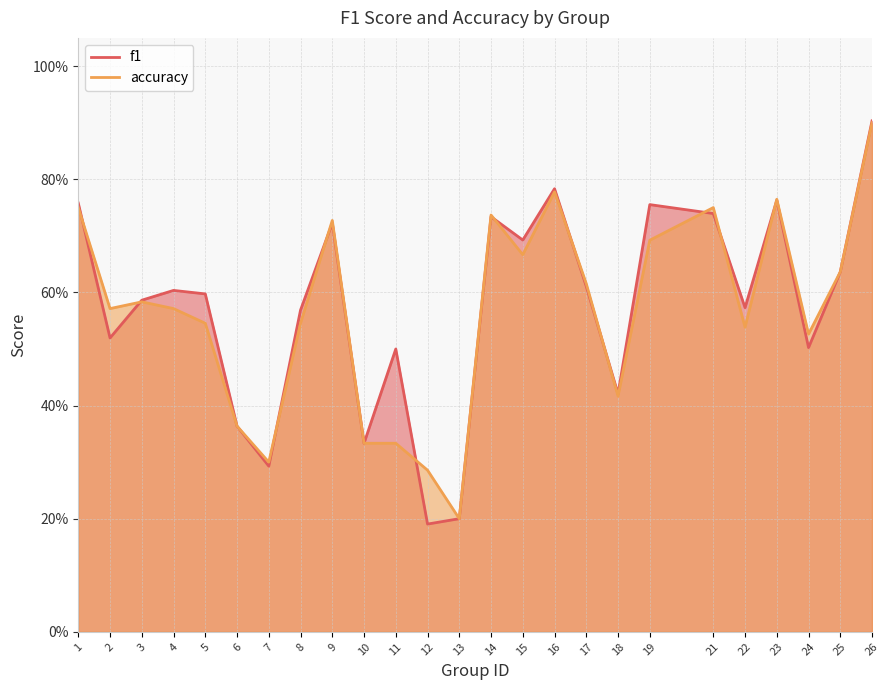

What is the minimum value shown in the chart?

0.2